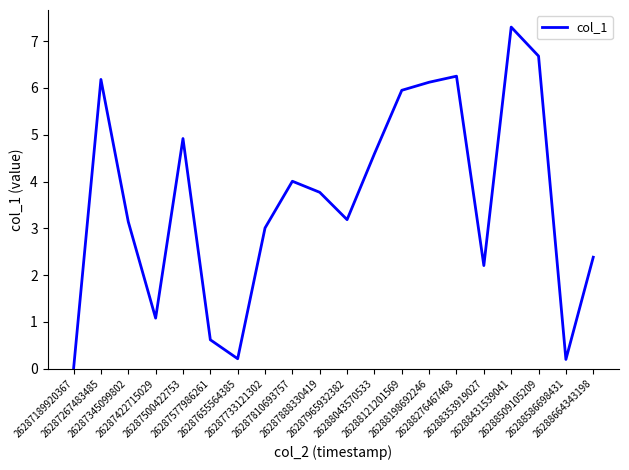

How many categories are shown in the chart?

20